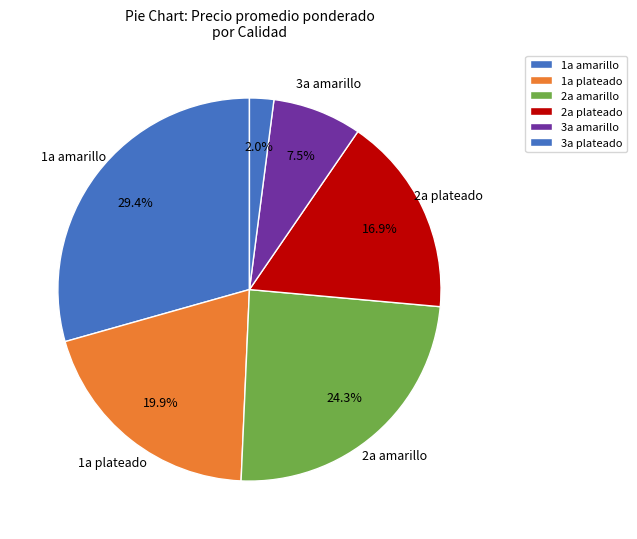

Does 3a amarillo account for over 50% of the chart?

No